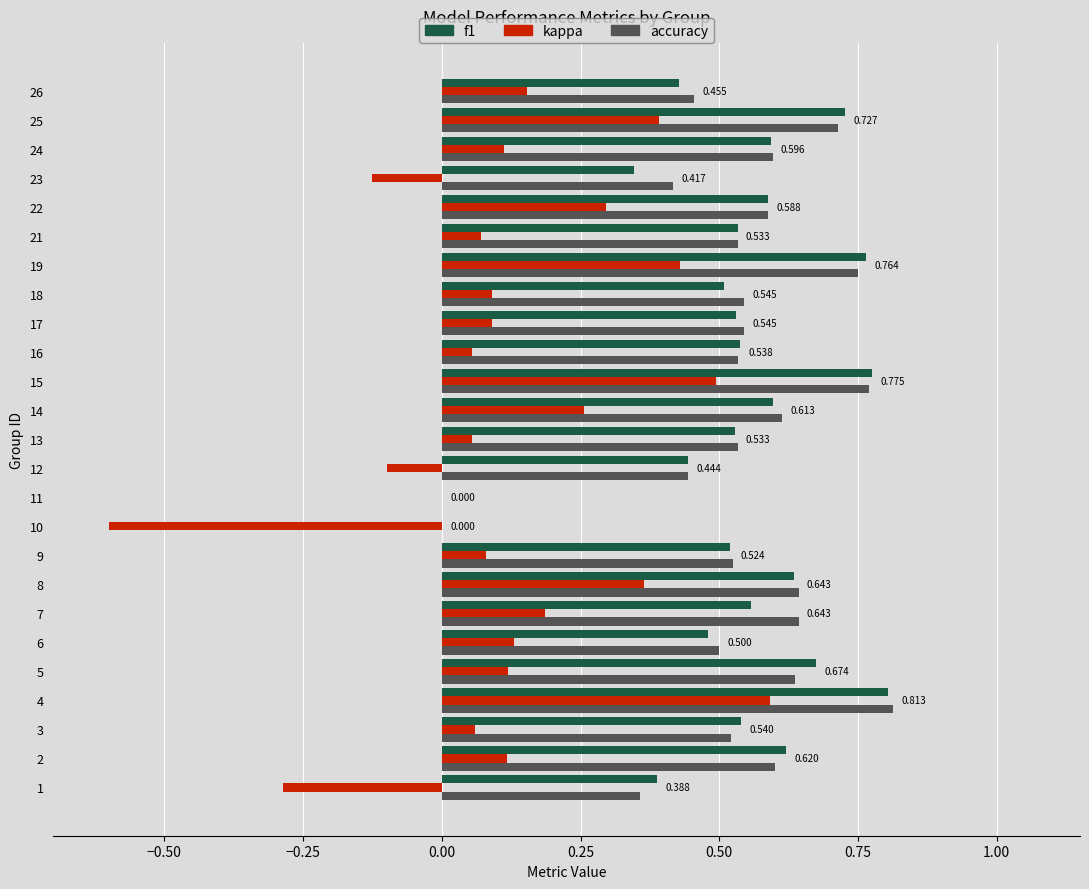

How many accuracy values are between 0 and 1?

25